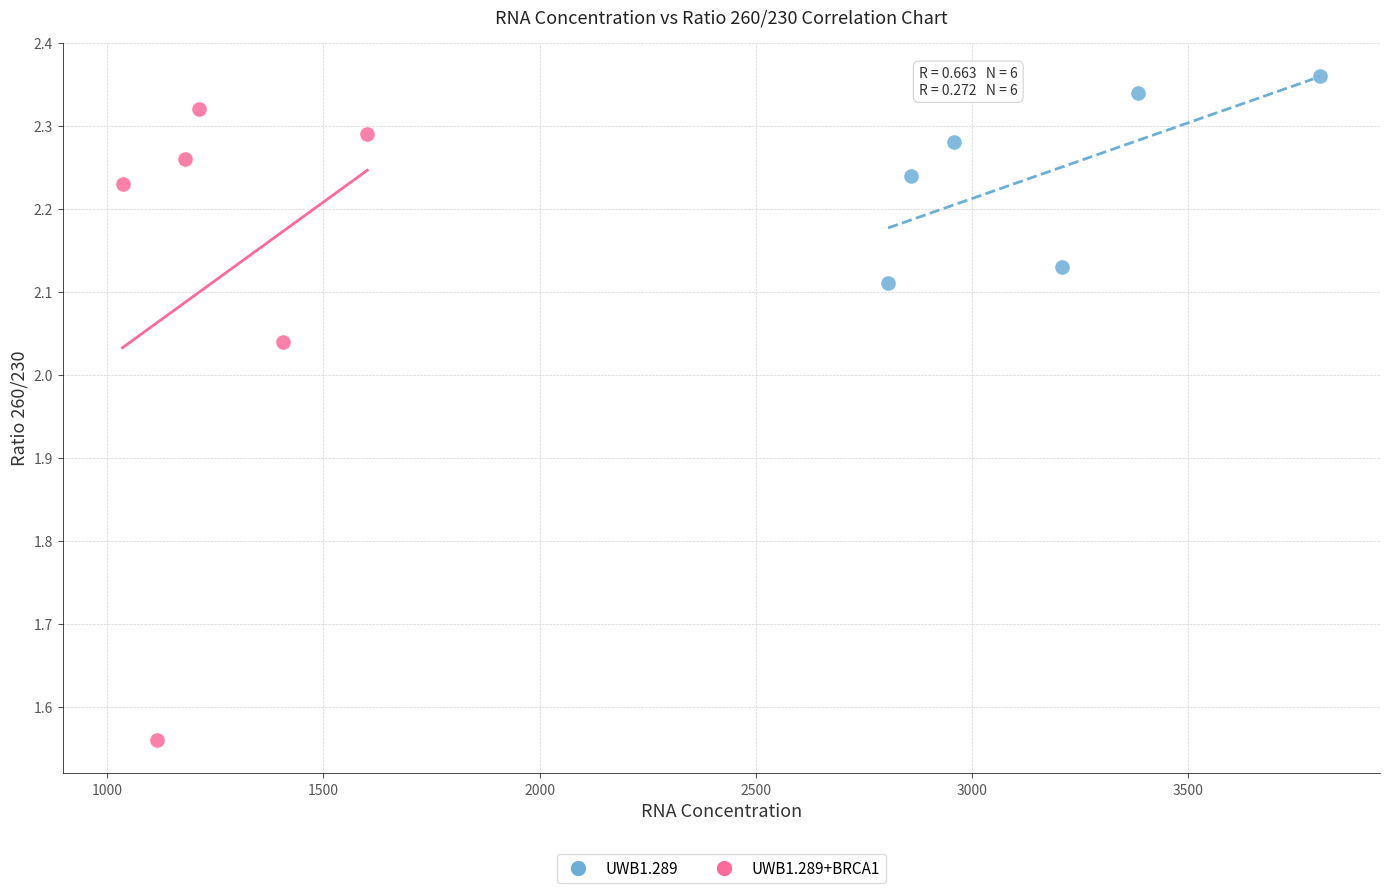

What are all the series names shown in the legend?

UWB1.289, UWB1.289+BRCA1